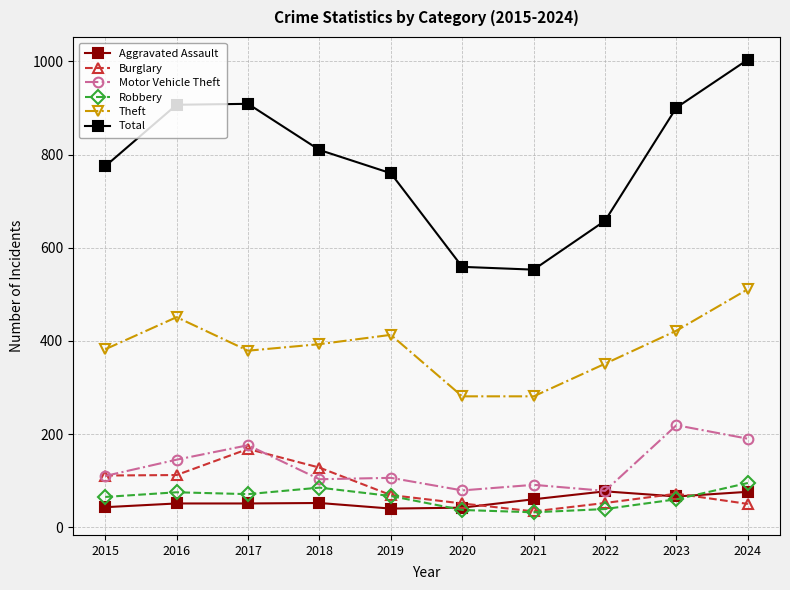

What are all the series names shown in the legend?

Aggravated Assault, Burglary, Motor Vehicle Theft, Robbery, Theft, Total